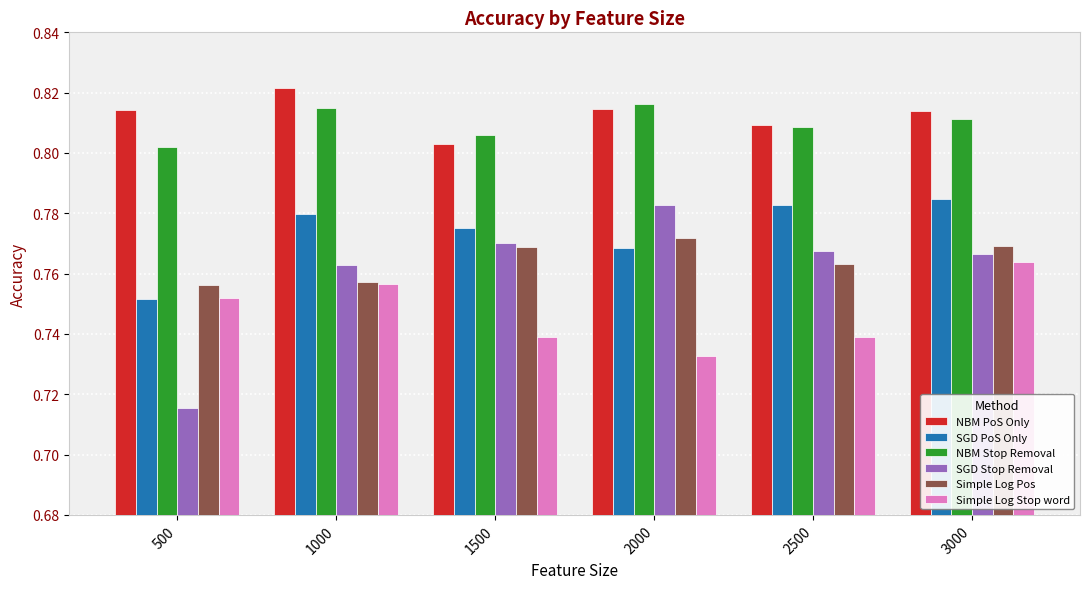

The value of Simple Log Stop word at 500 is 0.3. True or false?

False